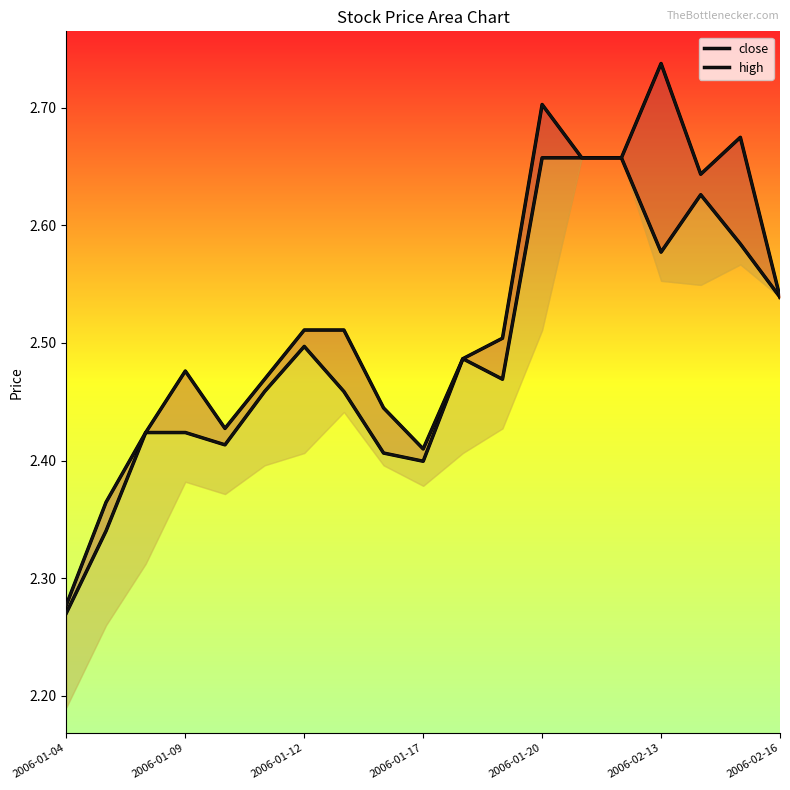

What is the difference between the maximum and minimum values in the high series?

0.5